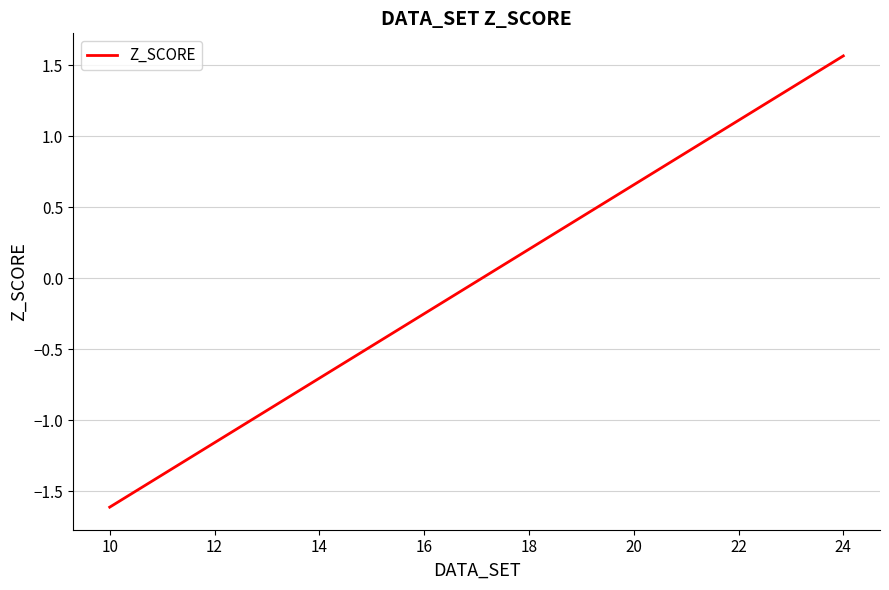

What is the maximum value shown in the chart?

1.6